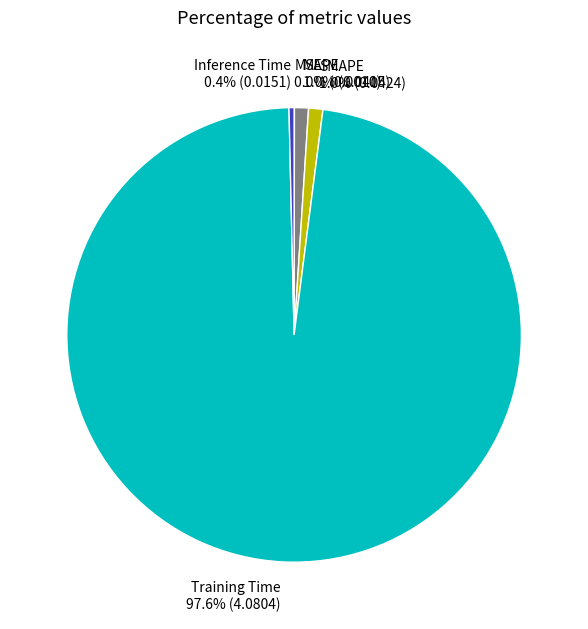

What is the largest slice in the pie chart?

Training Time